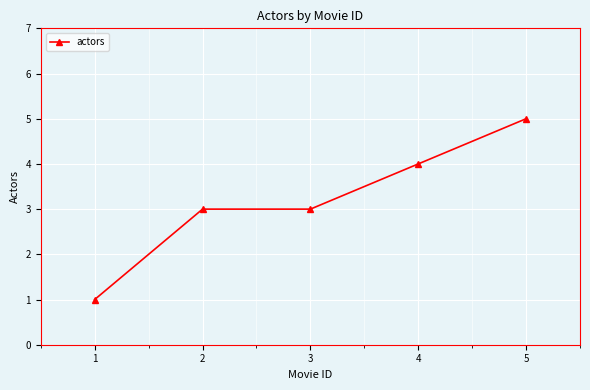

What is the difference between the values at 5 and 4?

1